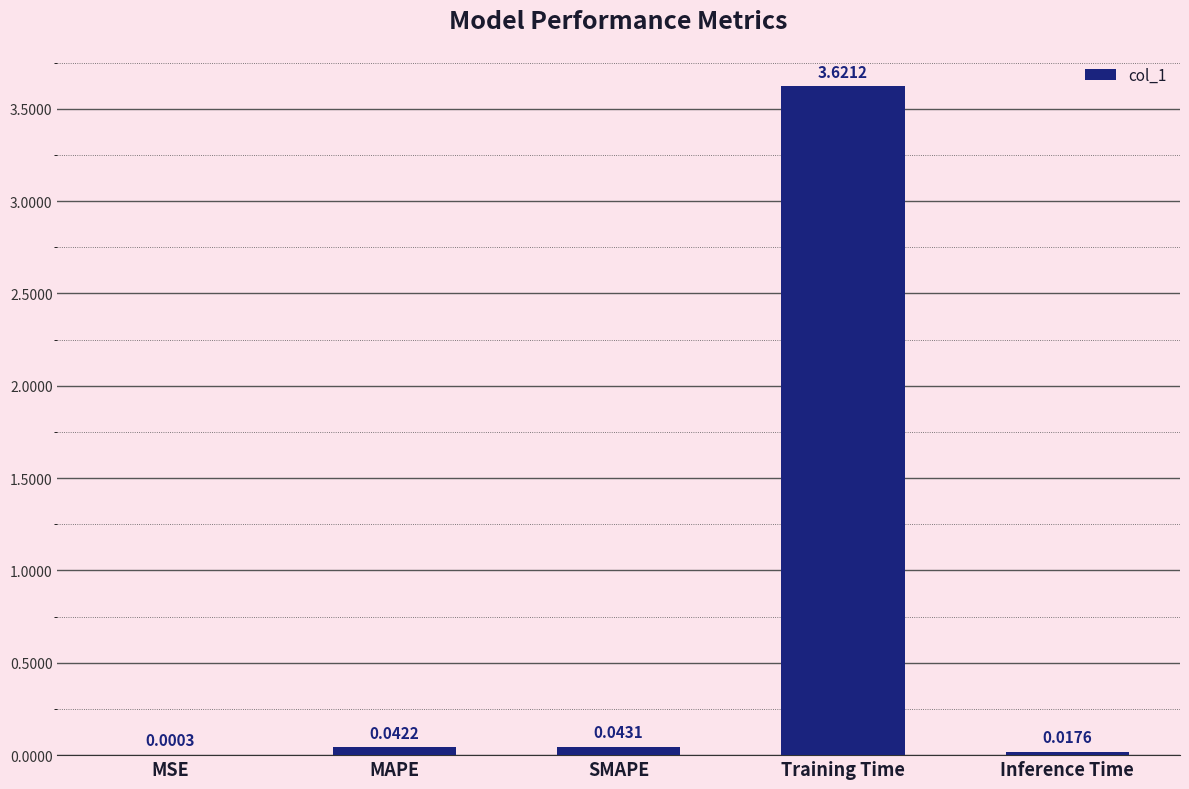

Where is the data nearest to the value 1?

SMAPE